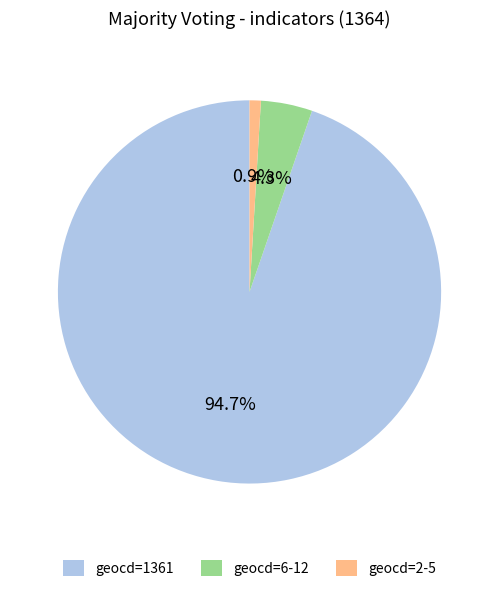

Does geocd=6-12 represent more than half of the total?

No